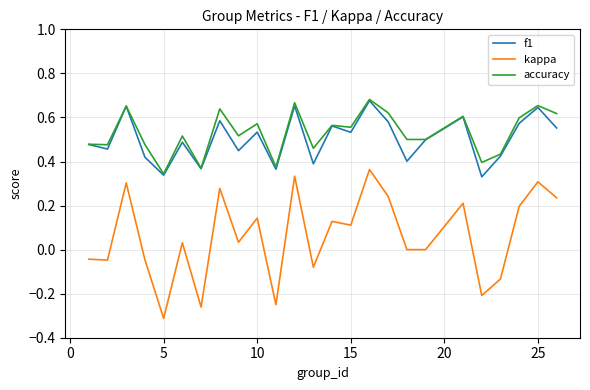

Which series has the widest spread of values?

kappa